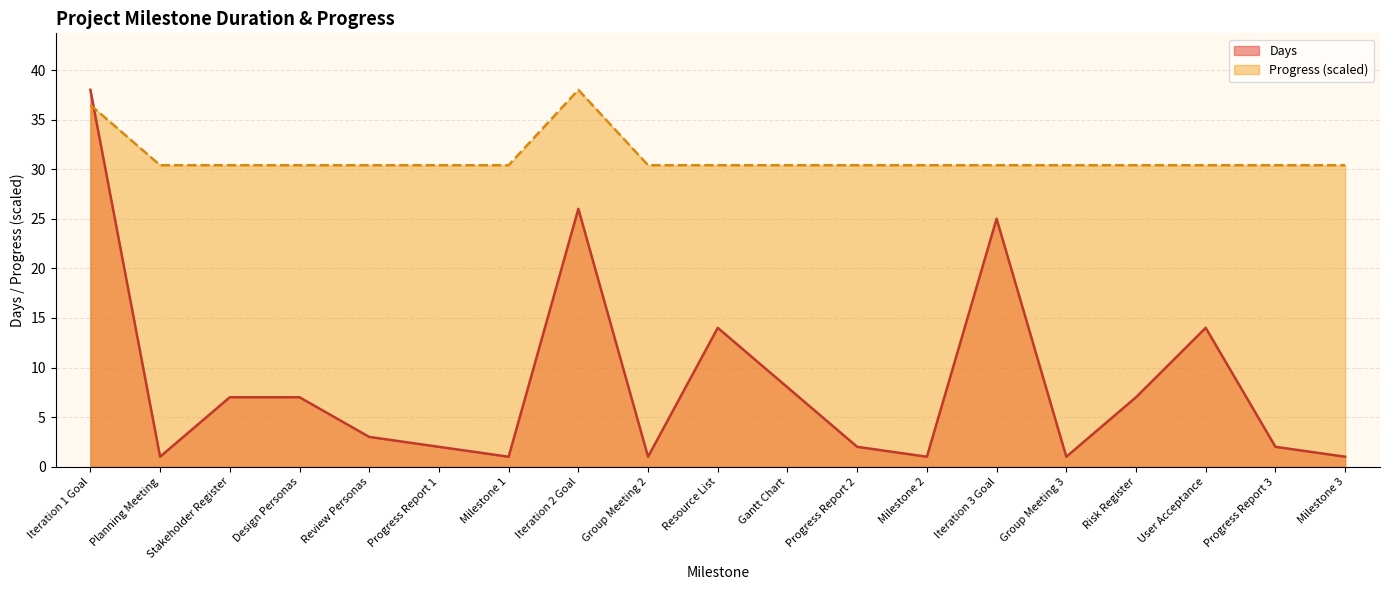

What value does the Days series have at Group Meeting 3?

1.0